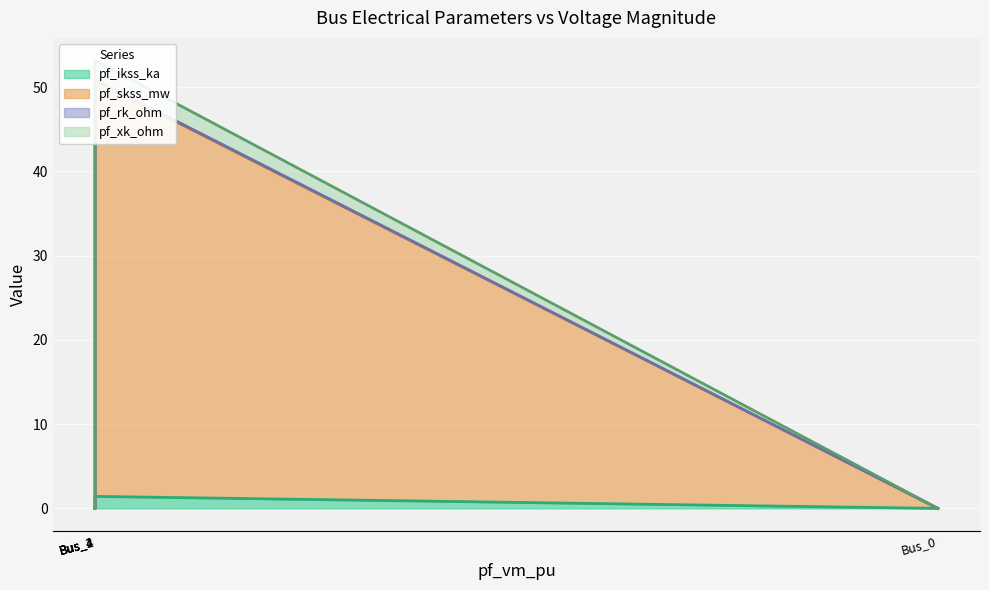

Reading left to right, list all the values displayed in this chart.

pf_ikss_ka: Bus_0=0.0	Bus_1=1.4	Bus_2=0.0	Bus_3=0.0	Bus_4=0.0
pf_skss_mw: Bus_0=0.0	Bus_1=49.3	Bus_2=0.0	Bus_3=0.0	Bus_4=0.0
pf_rk_ohm: Bus_0=0.0	Bus_1=0.1	Bus_2=0.0	Bus_3=0.0	Bus_4=0.0
pf_xk_ohm: Bus_0=0.0	Bus_1=2.3	Bus_2=0.0	Bus_3=0.0	Bus_4=0.0